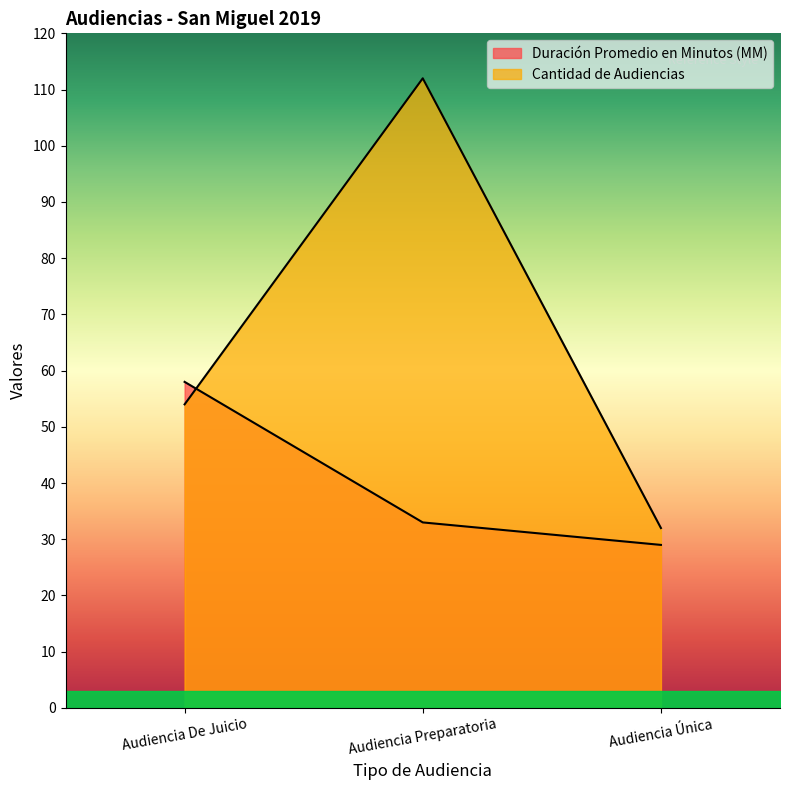

Which label corresponds to the smallest value in the chart?

Audiencia Única